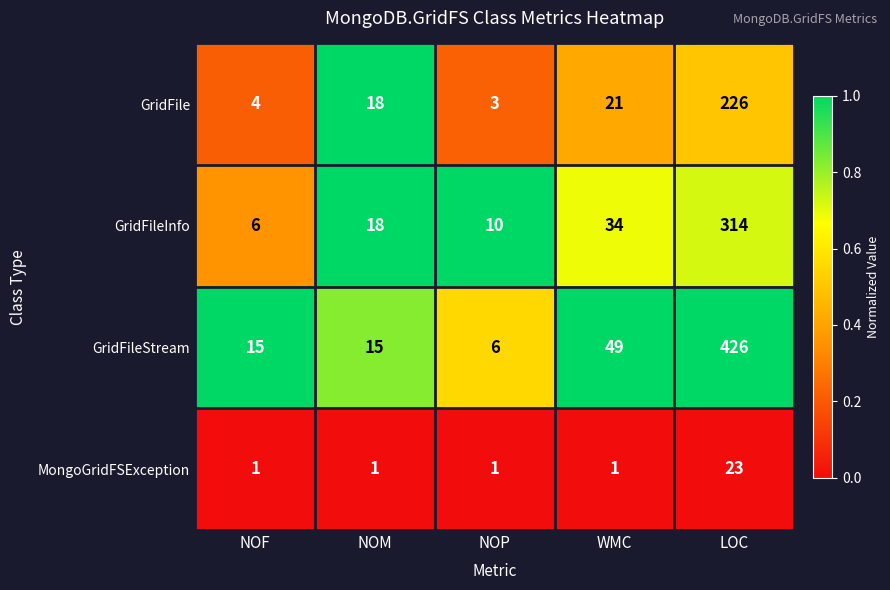

What value does the GridFile series have at NOM?

18